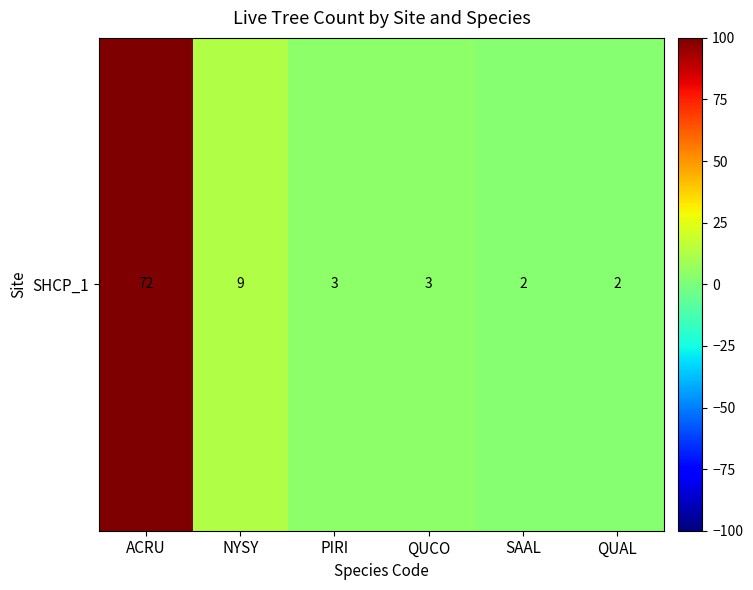

How many data points are less than 4?

2